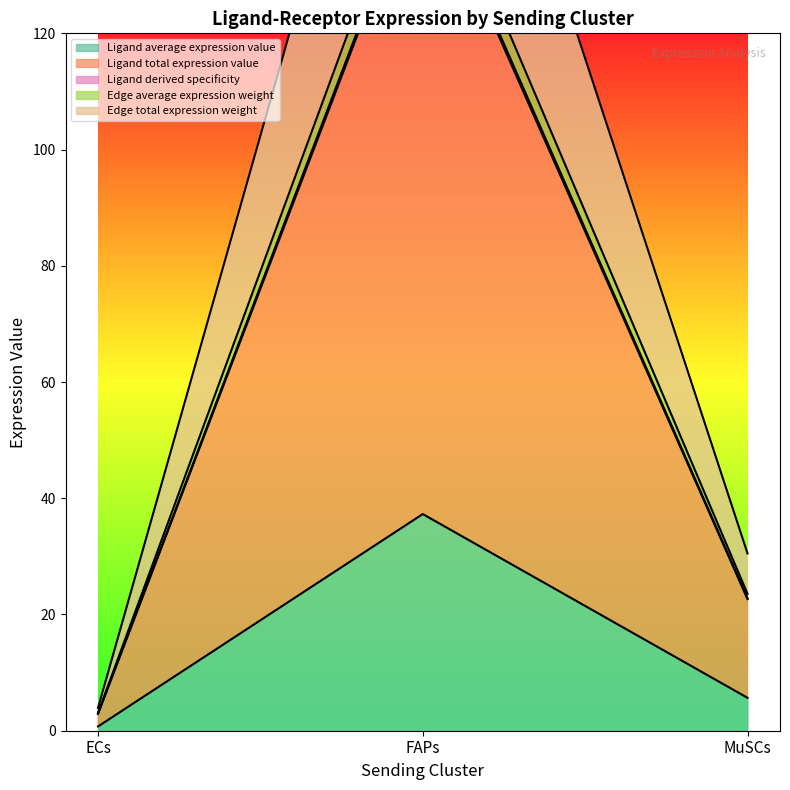

Between FAPs and MuSCs, which is larger?

FAPs